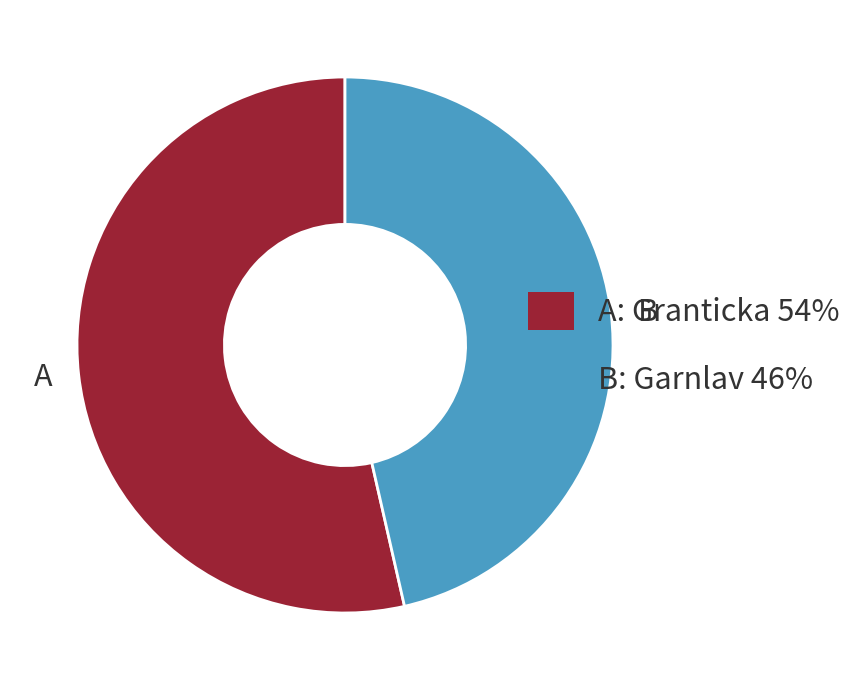

Is it true that B is 46% of the pie?

True